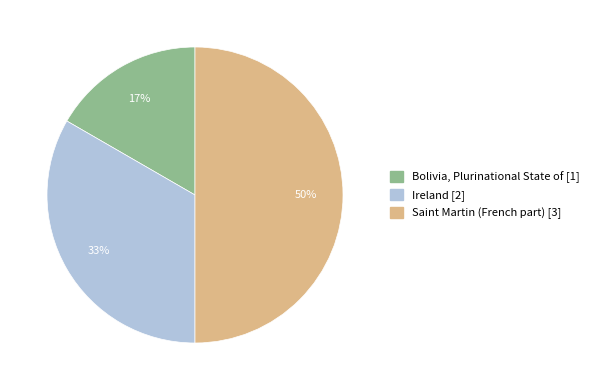

What percentage is the Ireland slice, to the nearest percent?

33%